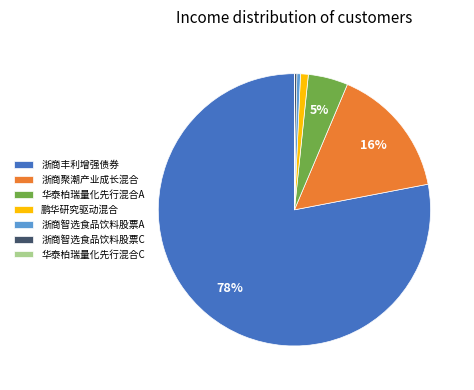

Combined, do 鹏华研究驱动混合 and 浙商丰利增强债券 account for over 50%?

Yes